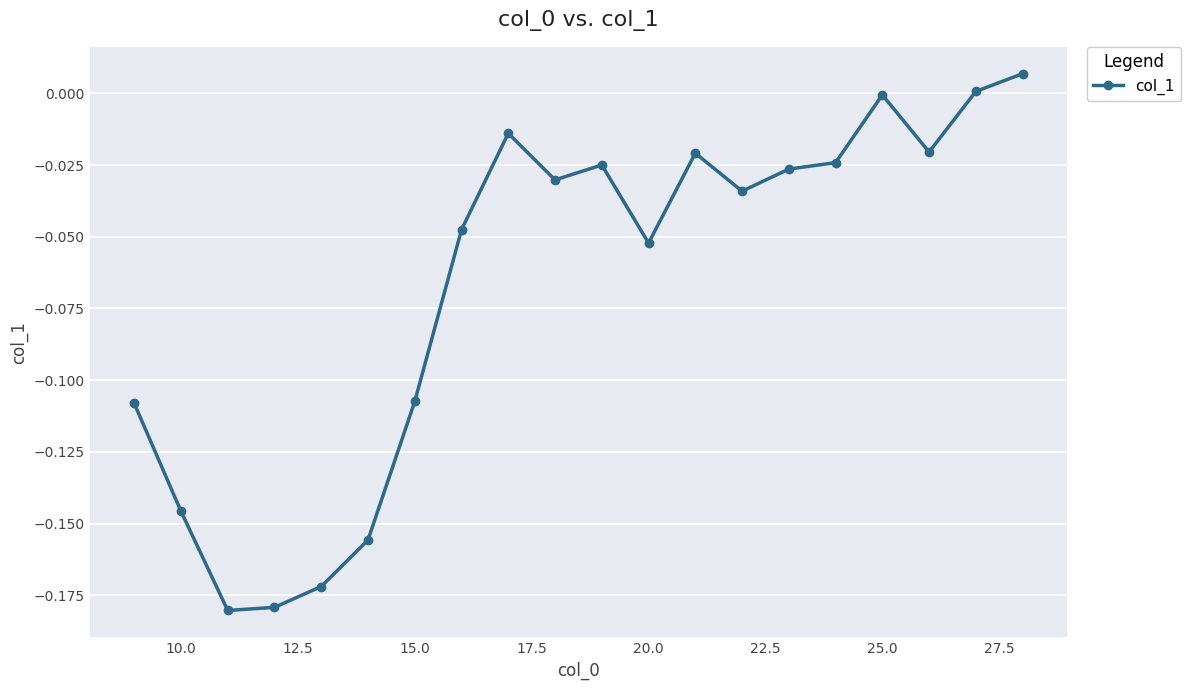

True or false: there are more than 1 points higher than both neighbors.

True